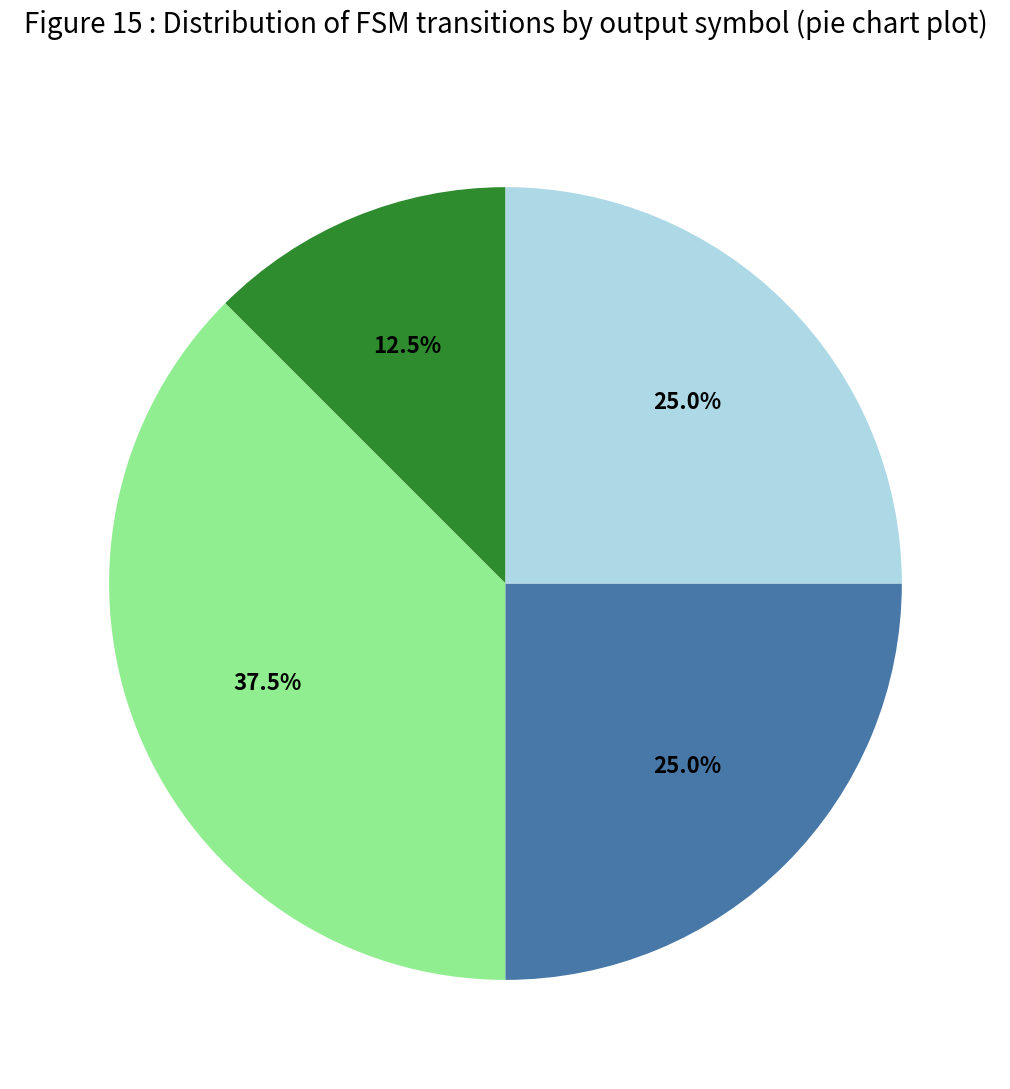

Does any single category account for the majority?

No